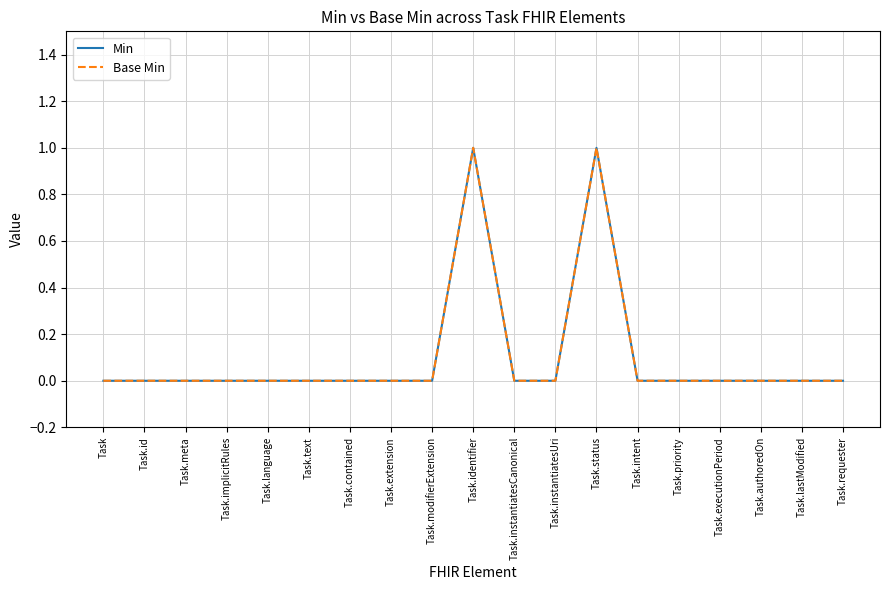

Does the chart have visible grid lines?

Yes